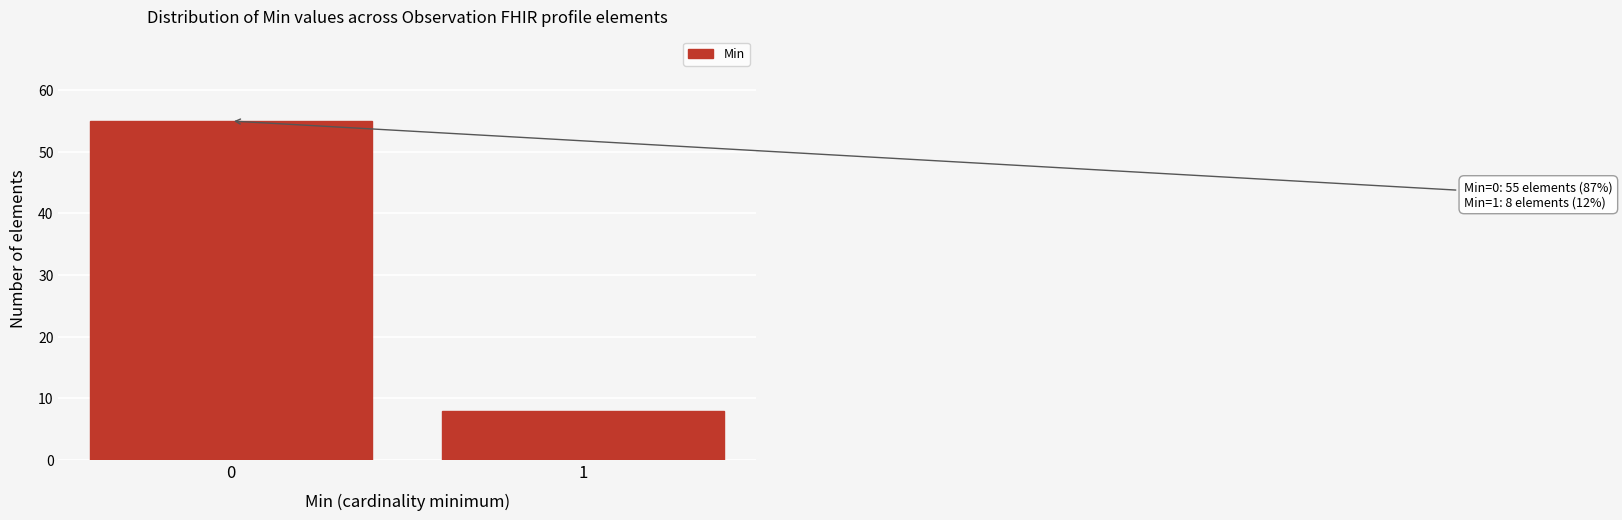

Reading right to left, transcribe all the data shown in this chart.

8	55